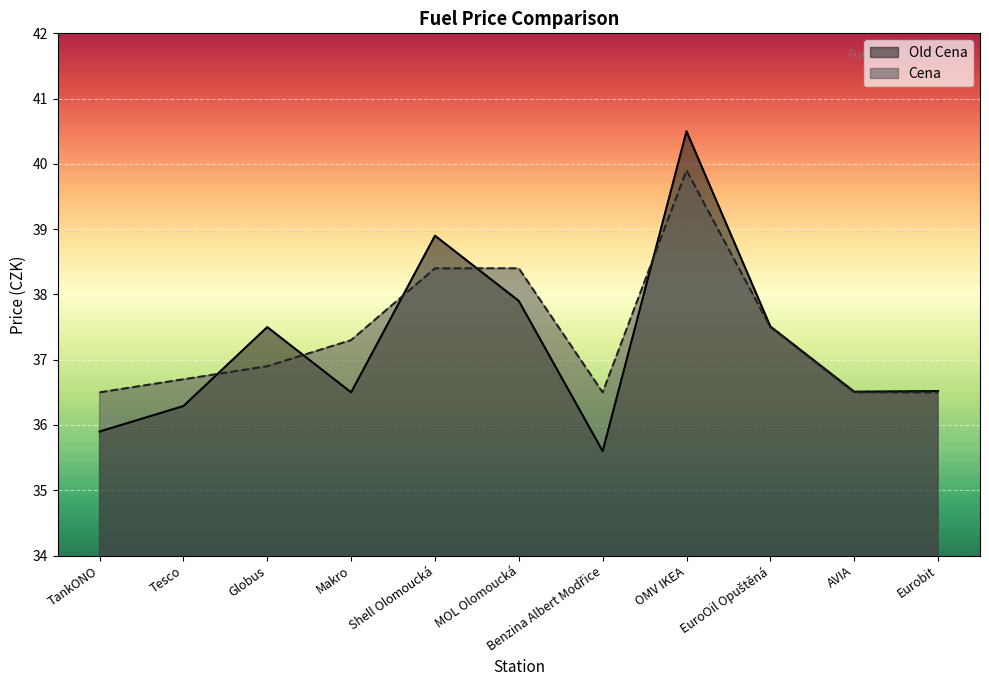

Which label corresponds to the smallest value in the chart?

Benzina Albert Modřice